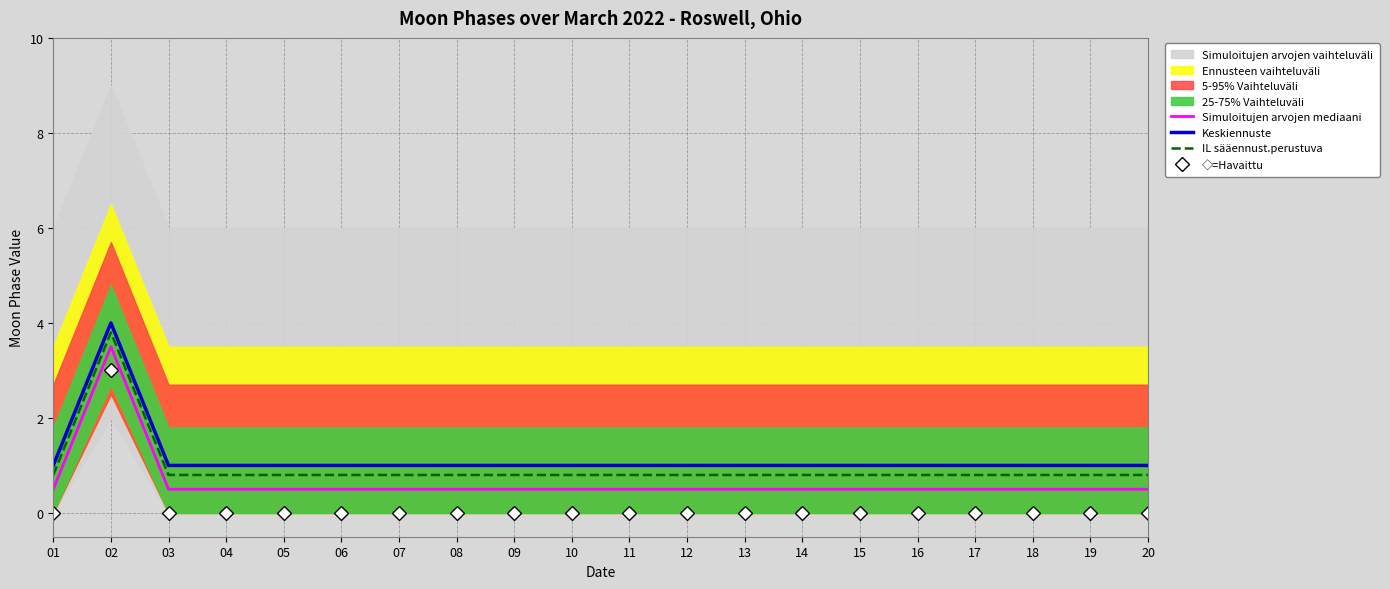

True or false: IL sääennust.perustuva and Keskiennuste intersect in this chart.

False